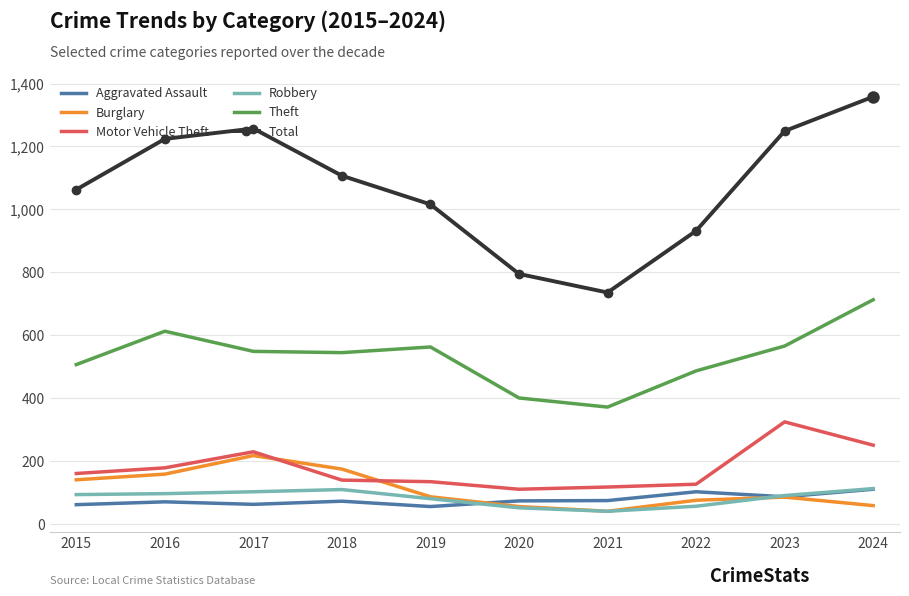

What is the minimum value for Motor Vehicle Theft?

111